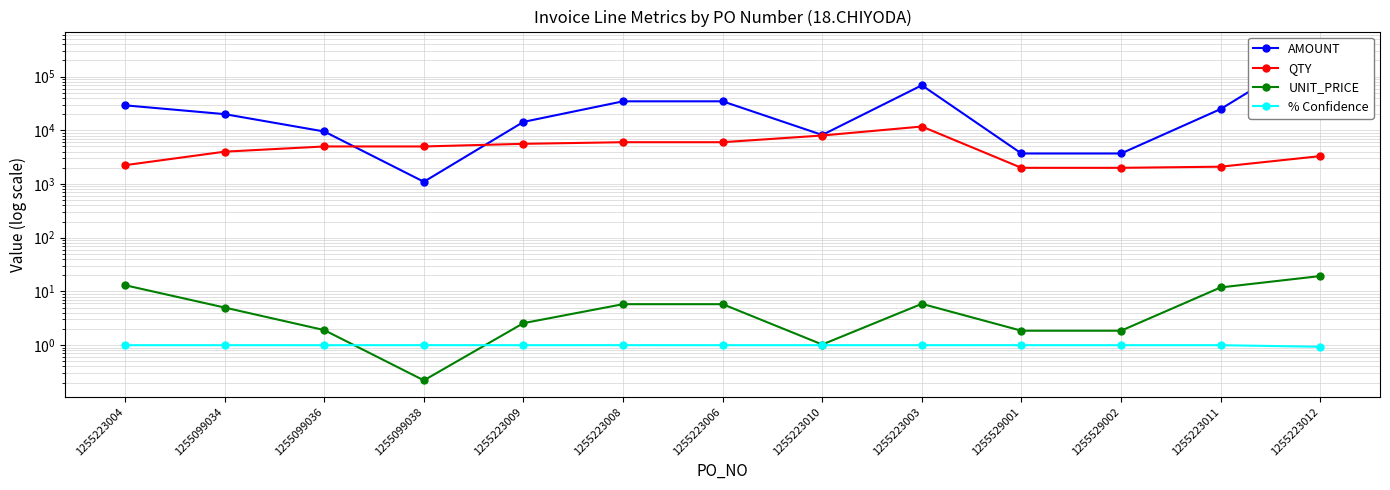

At which category is the sum across all series the highest?

1255223012